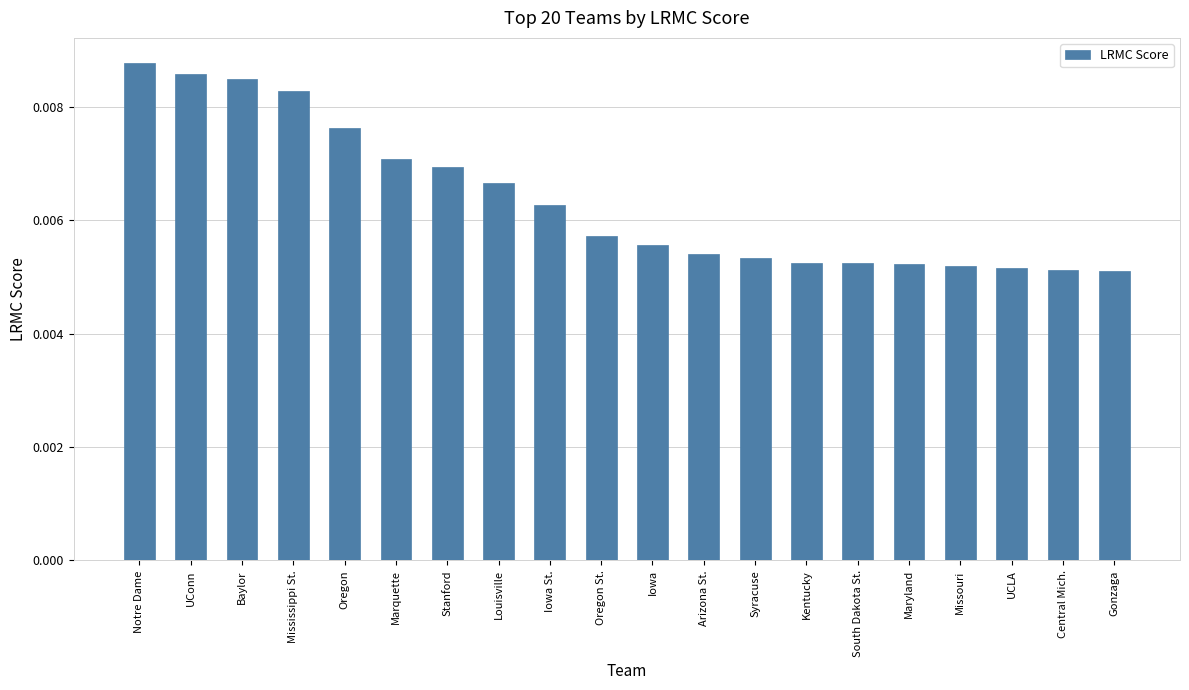

What is the label of the 5th bar from the left?

Oregon